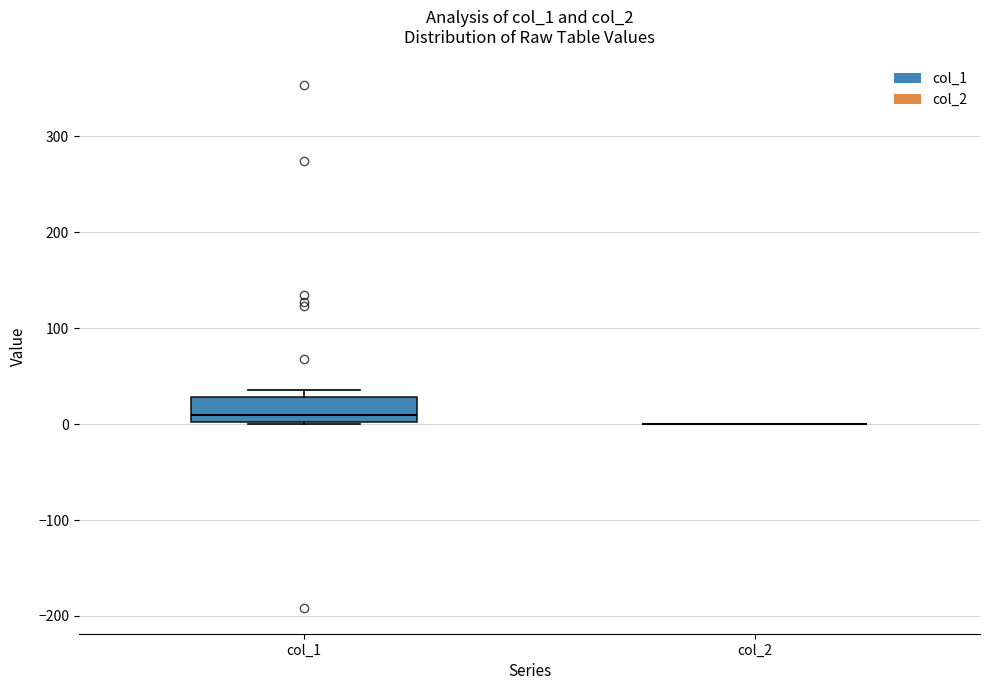

Comparing the boxes themselves (not the whiskers), which one is the tallest?

col_1